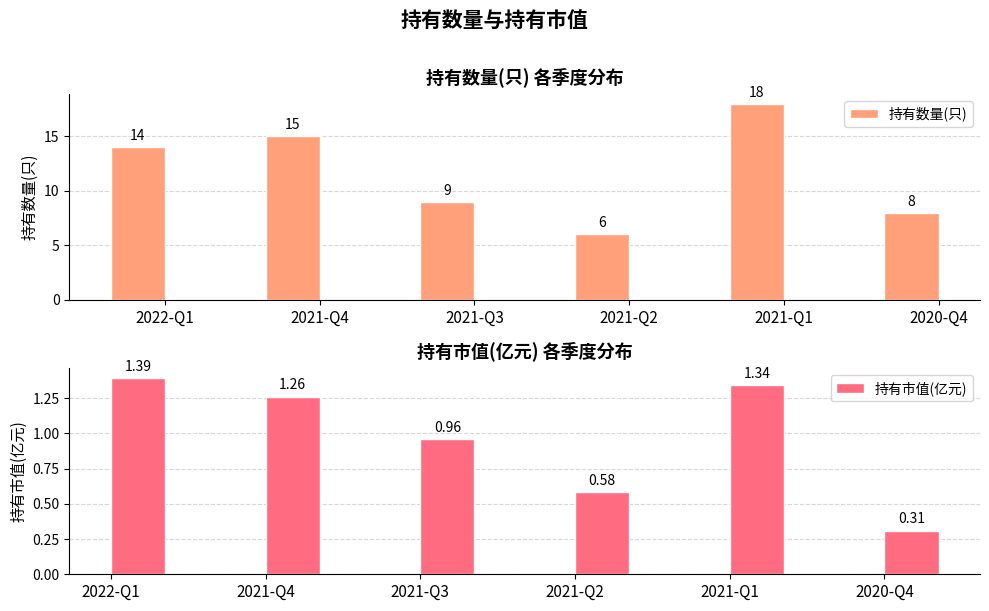

How many distinct data groups are displayed?

2